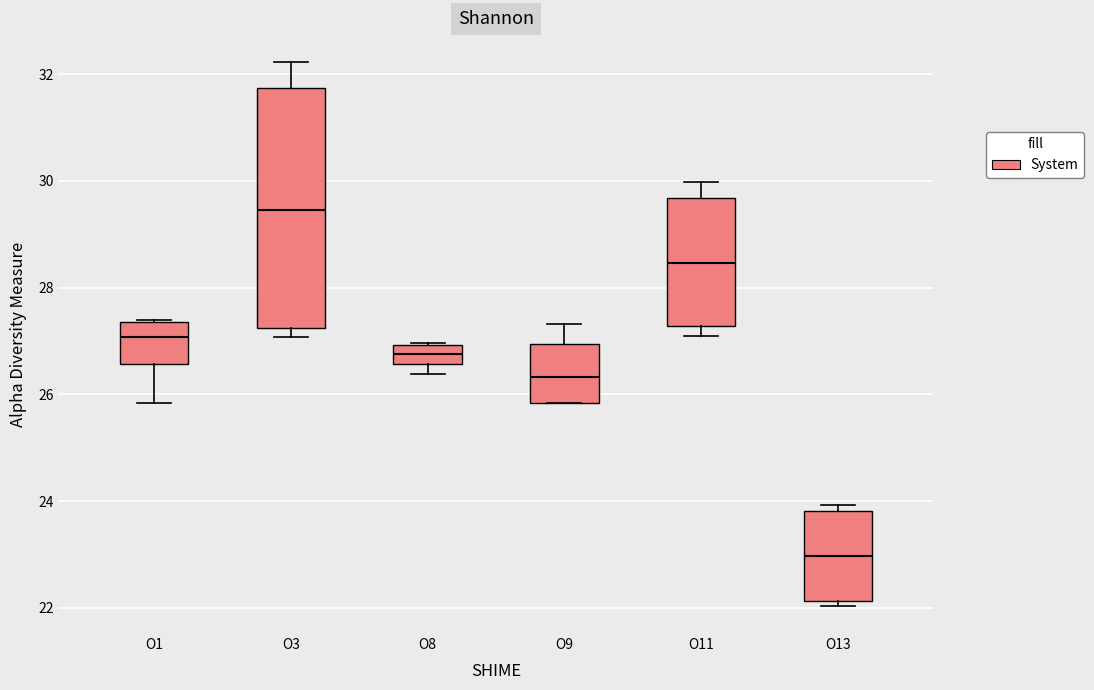

Where does the upper whisker of the box for O3 end on the y-axis? The values are not printed on the chart, so give them approximately, as read against the axis.

32.2